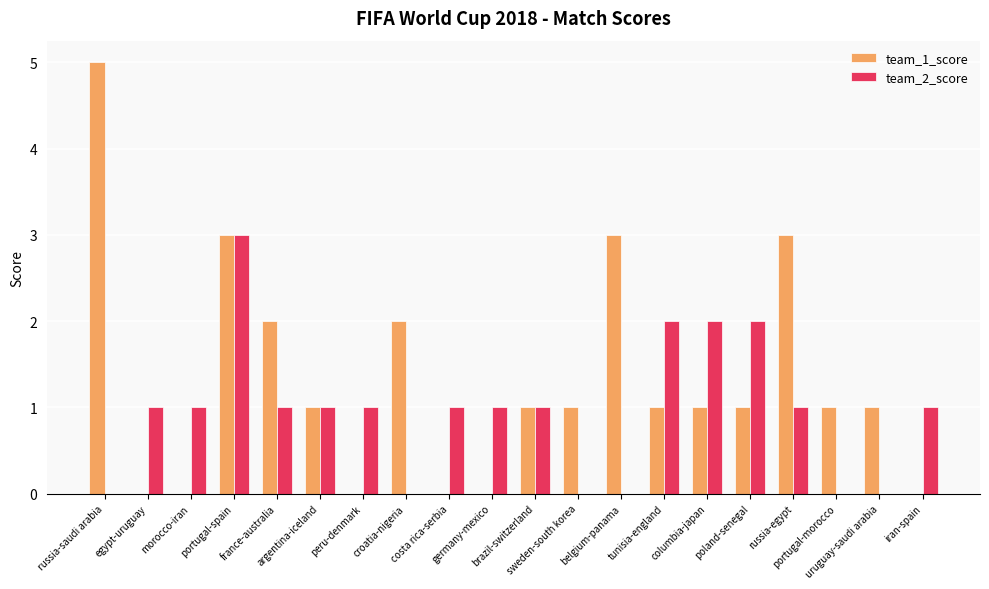

Reading left to right, extract all data points from this chart.

team_1_score: russia-saudi arabia=5	egypt-uruguay=0	morocco-iran=0	portugal-spain=3	france-australia=2	argentina-iceland=1	peru-denmark=0	croatia-nigeria=2	costa rica-serbia=0	germany-mexico=0	brazil-switzerland=1	sweden-south korea=1	belgium-panama=3	tunisia-england=1	columbia-japan=1	poland-senegal=1	russia-egypt=3	portugal-morocco=1	uruguay-saudi arabia=1	iran-spain=0
team_2_score: russia-saudi arabia=0	egypt-uruguay=1	morocco-iran=1	portugal-spain=3	france-australia=1	argentina-iceland=1	peru-denmark=1	croatia-nigeria=0	costa rica-serbia=1	germany-mexico=1	brazil-switzerland=1	sweden-south korea=0	belgium-panama=0	tunisia-england=2	columbia-japan=2	poland-senegal=2	russia-egypt=1	portugal-morocco=0	uruguay-saudi arabia=0	iran-spain=1